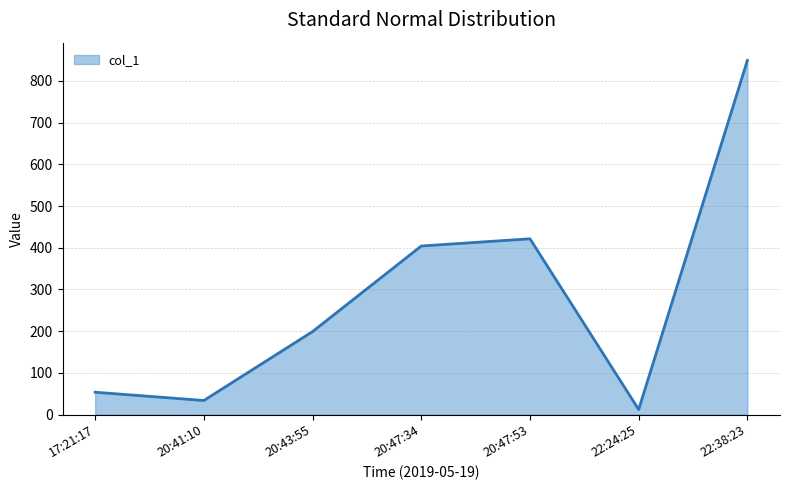

What is the difference between the maximum and second lowest values?

815.8